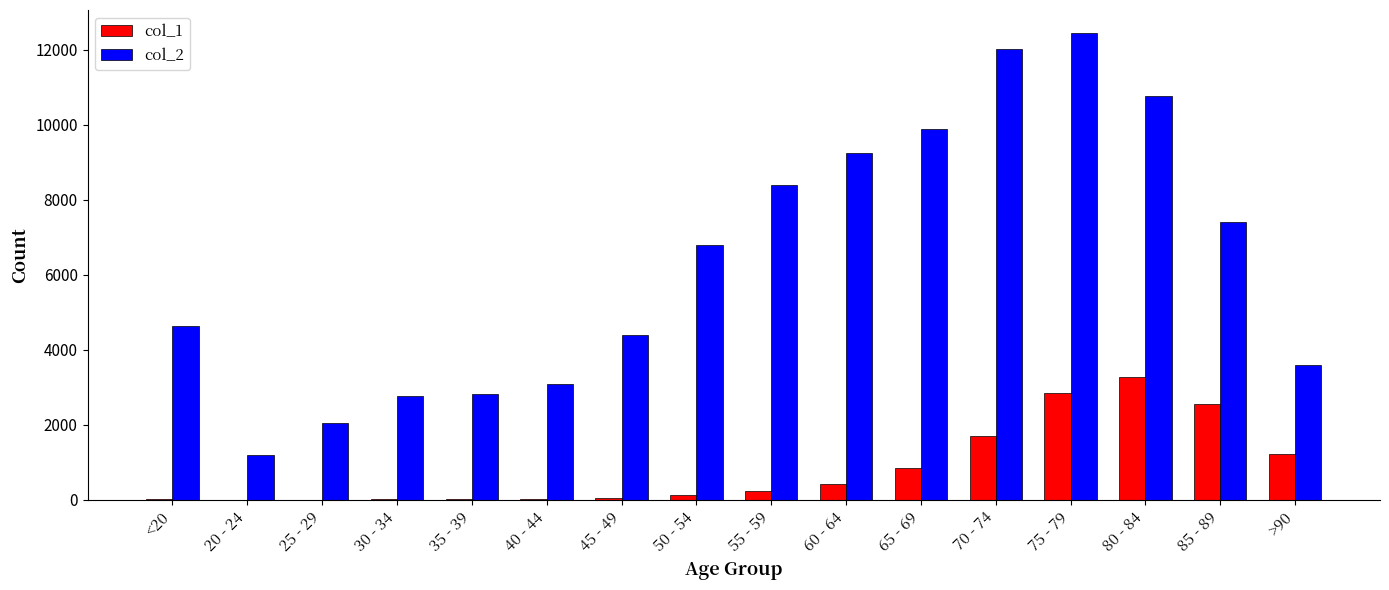

What is the sum of the col_2 values at 65 - 69 and >90?

13487